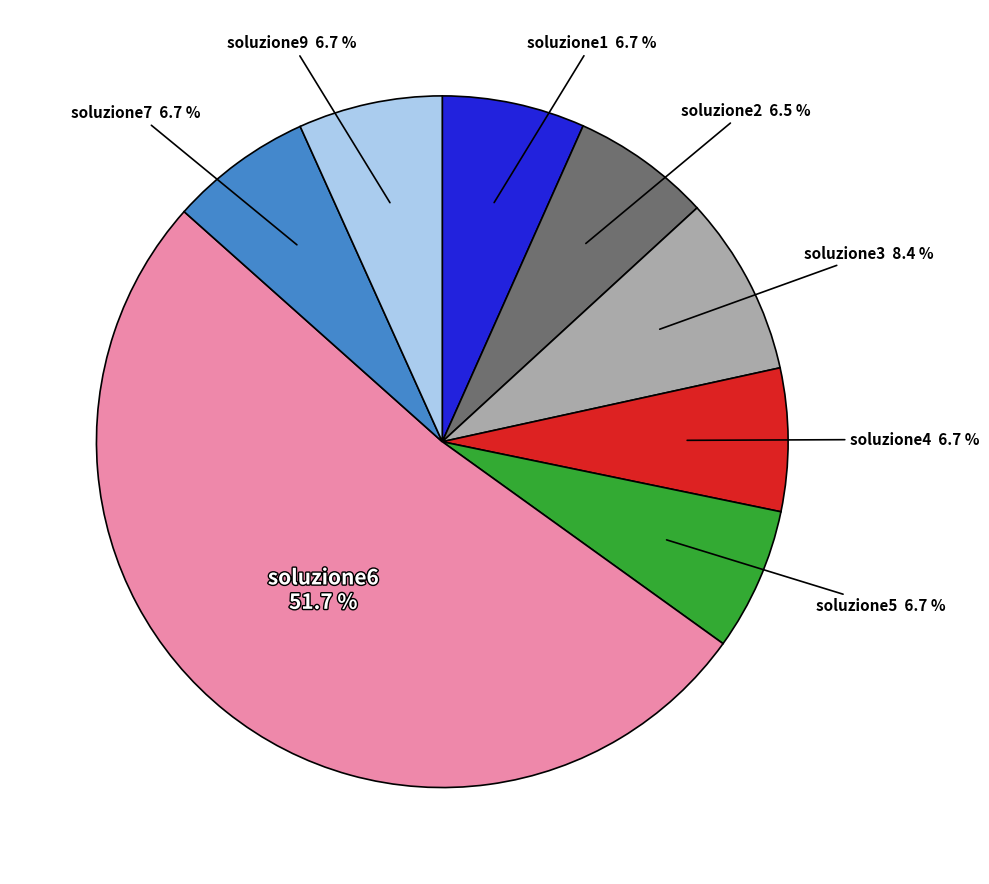

Is there a majority slice in this chart?

Yes